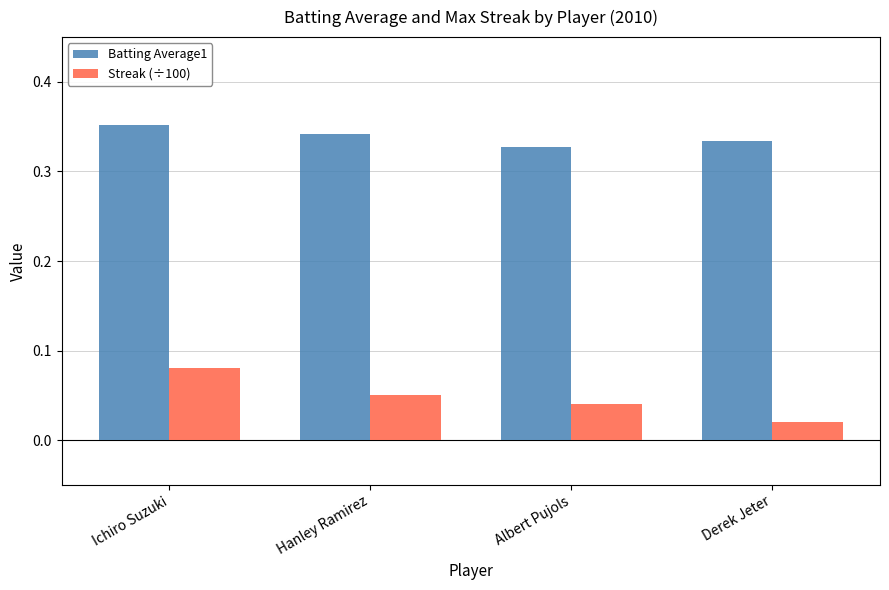

How many bars are there in each group?

2